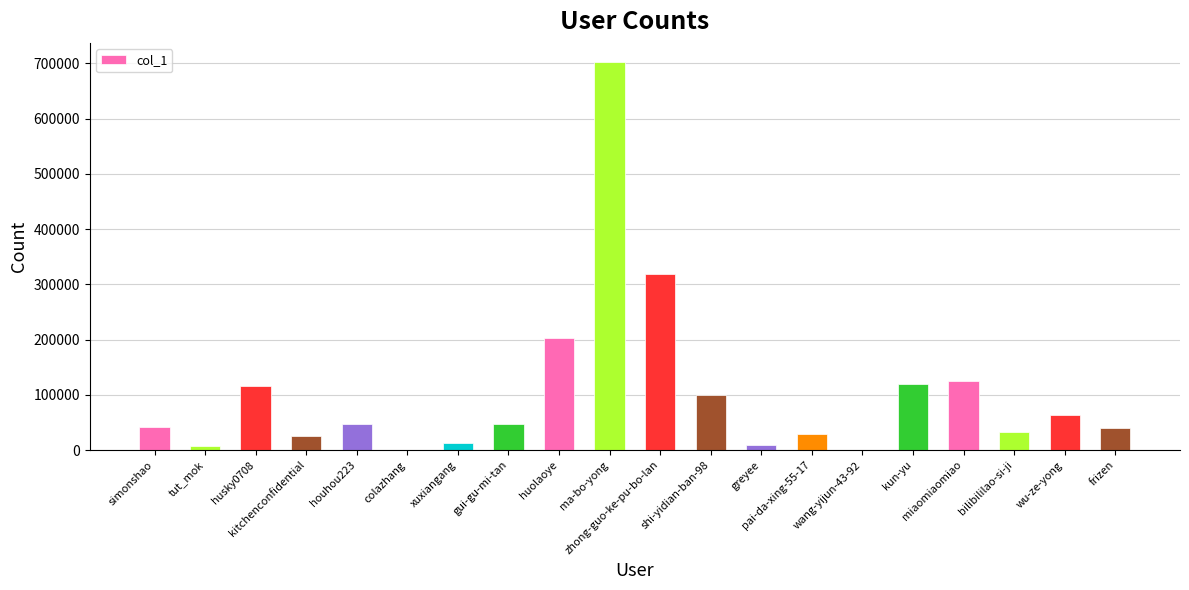

How many categories are shown in the chart?

20